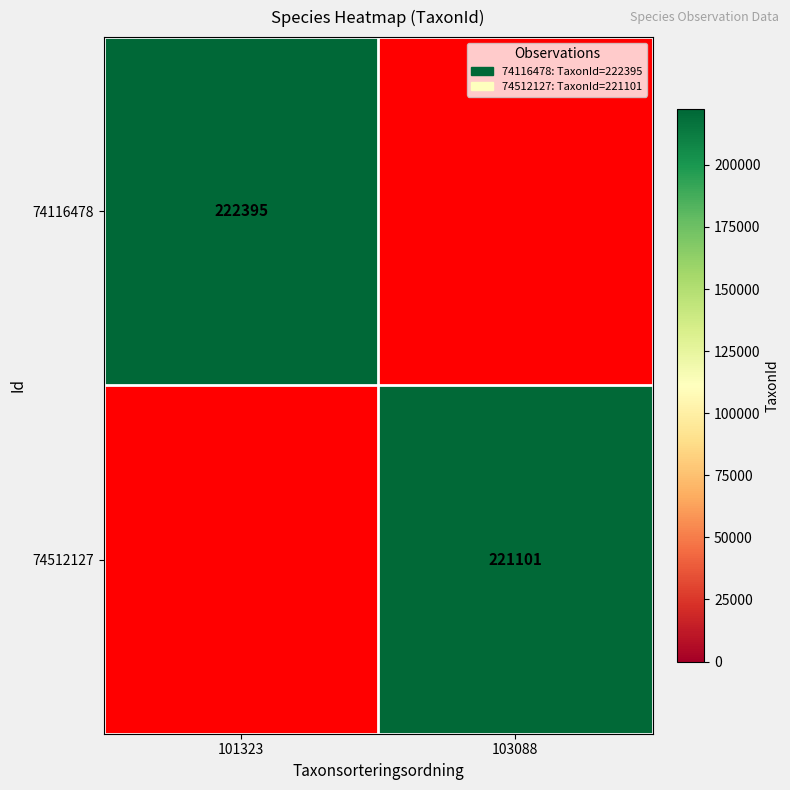

The value of 74512127 at 103088 is 60413. True or false?

False